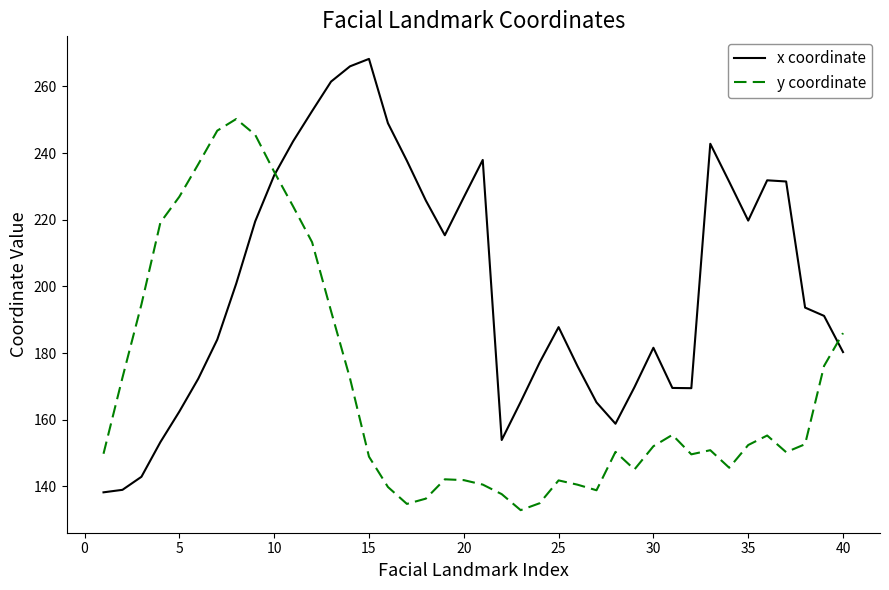

What is the difference between the maximum and second lowest values in the x coordinate series?

129.3